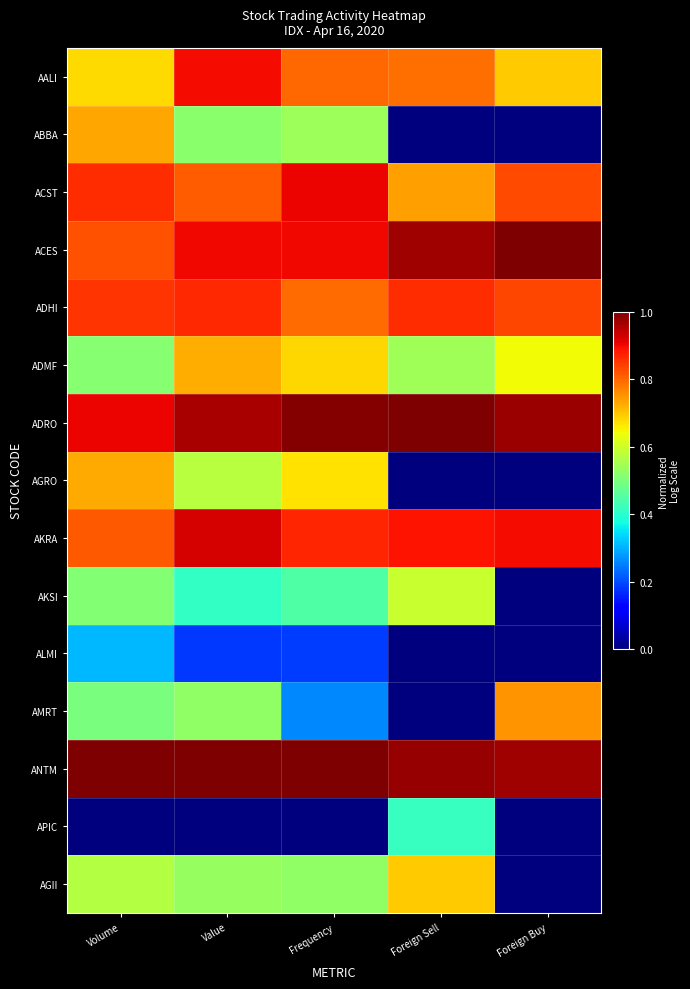

Reading left to right, list all the values displayed in this chart.

AALI: Volume=0.7	Value=0.9	Frequency=0.8	Foreign Sell=0.8	Foreign Buy=0.7
ABBA: Volume=0.7	Value=0.5	Frequency=0.5	Foreign Sell=0.0	Foreign Buy=0.0
ACST: Volume=0.9	Value=0.8	Frequency=0.9	Foreign Sell=0.7	Foreign Buy=0.8
ACES: Volume=0.8	Value=0.9	Frequency=0.9	Foreign Sell=1.0	Foreign Buy=1.0
ADHI: Volume=0.9	Value=0.9	Frequency=0.8	Foreign Sell=0.9	Foreign Buy=0.8
ADMF: Volume=0.5	Value=0.7	Frequency=0.7	Foreign Sell=0.5	Foreign Buy=0.6
ADRO: Volume=0.9	Value=1.0	Frequency=1.0	Foreign Sell=1.0	Foreign Buy=1.0
AGRO: Volume=0.7	Value=0.6	Frequency=0.7	Foreign Sell=0.0	Foreign Buy=0.0
AKRA: Volume=0.8	Value=0.9	Frequency=0.9	Foreign Sell=0.9	Foreign Buy=0.9
AKSI: Volume=0.5	Value=0.4	Frequency=0.4	Foreign Sell=0.6	Foreign Buy=0.0
ALMI: Volume=0.3	Value=0.2	Frequency=0.2	Foreign Sell=0.0	Foreign Buy=0.0
AMRT: Volume=0.5	Value=0.5	Frequency=0.3	Foreign Sell=0.0	Foreign Buy=0.8
ANTM: Volume=1.0	Value=1.0	Frequency=1.0	Foreign Sell=1.0	Foreign Buy=1.0
APIC: Volume=0.0	Value=0.0	Frequency=0.0	Foreign Sell=0.4	Foreign Buy=0.0
AGII: Volume=0.6	Value=0.5	Frequency=0.5	Foreign Sell=0.7	Foreign Buy=0.0